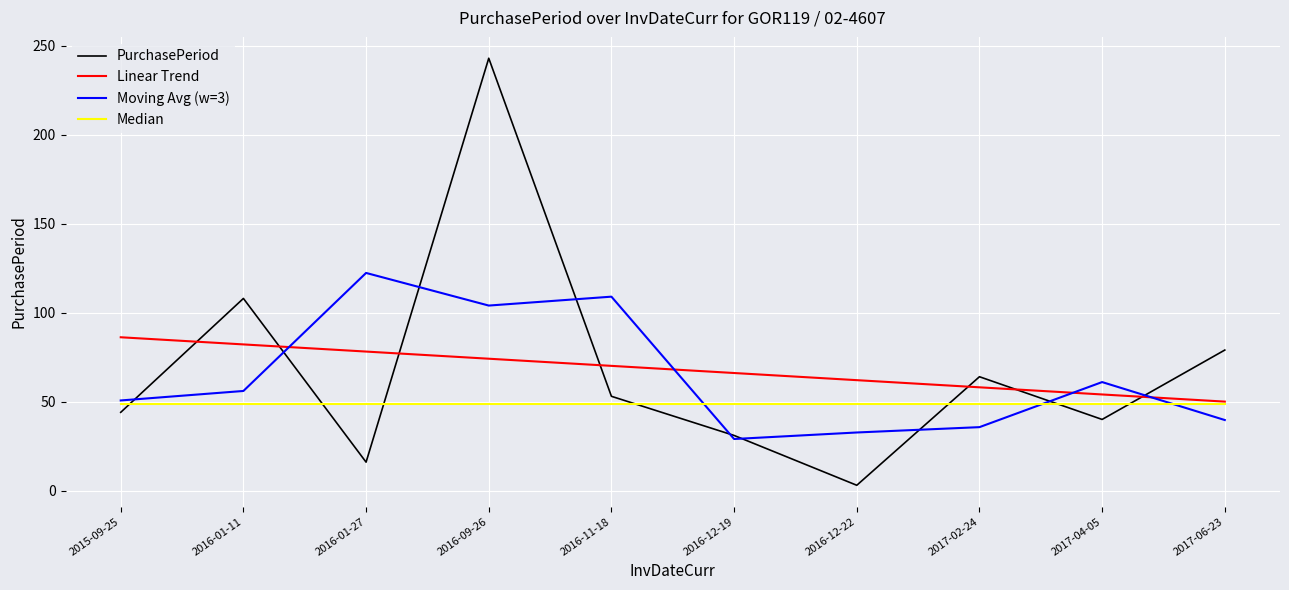

What is the approximate value of Linear Trend at 2016-12-19?

66.1